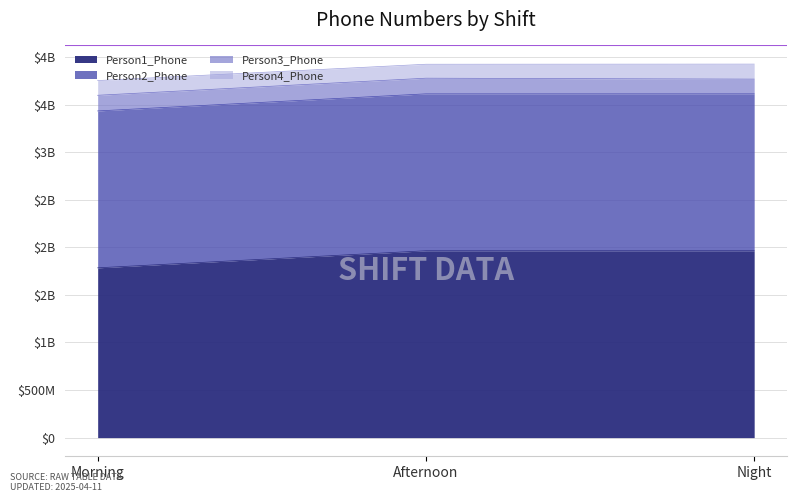

At which label does Person2_Phone first exceed 3614330119?

Night